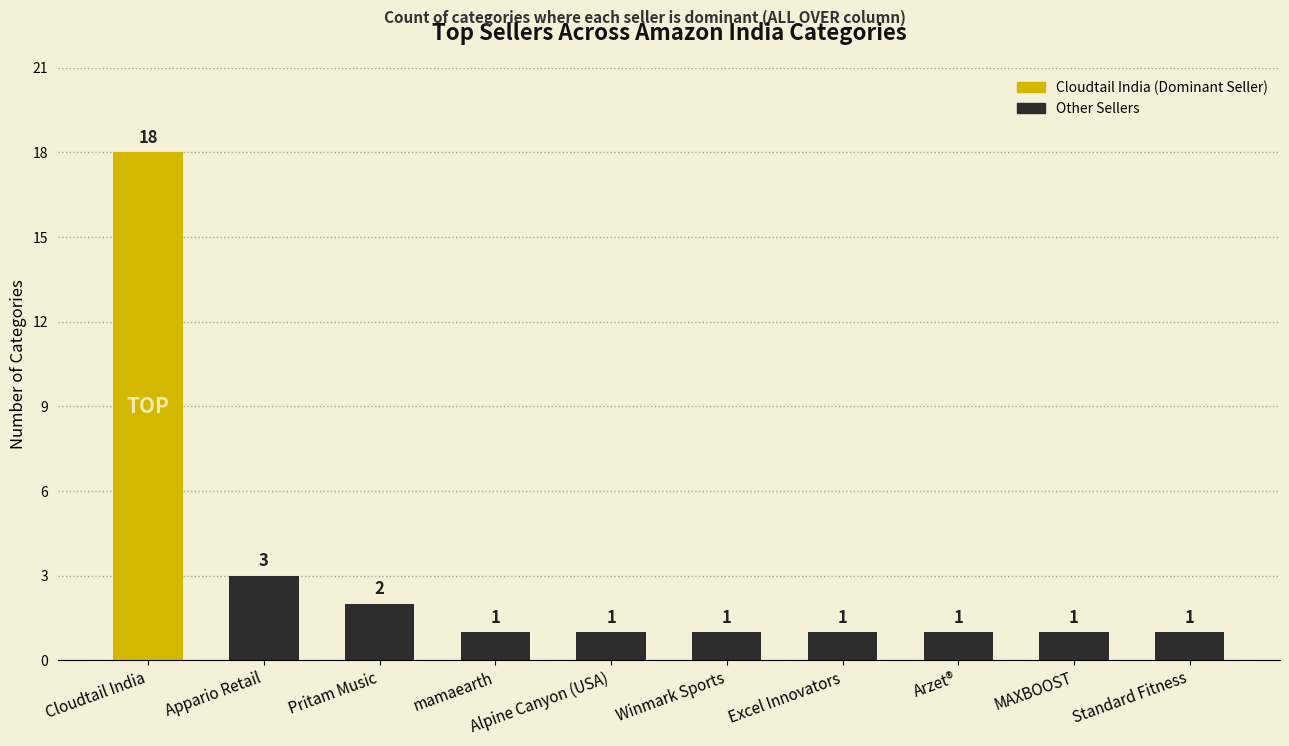

The value at Cloudtail India is 18. True or false?

True